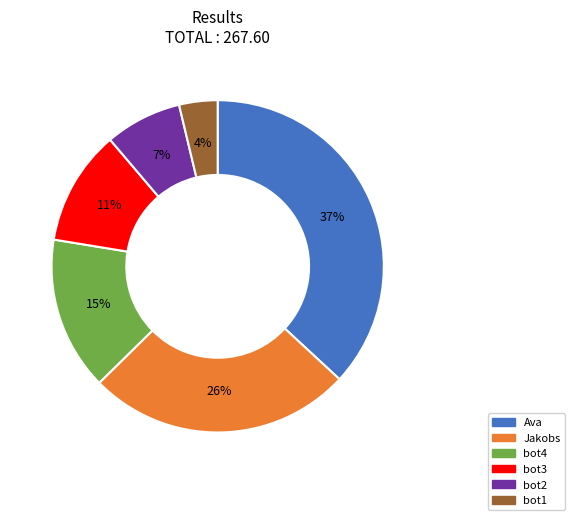

Which has a higher value, bot1 or bot4?

bot4